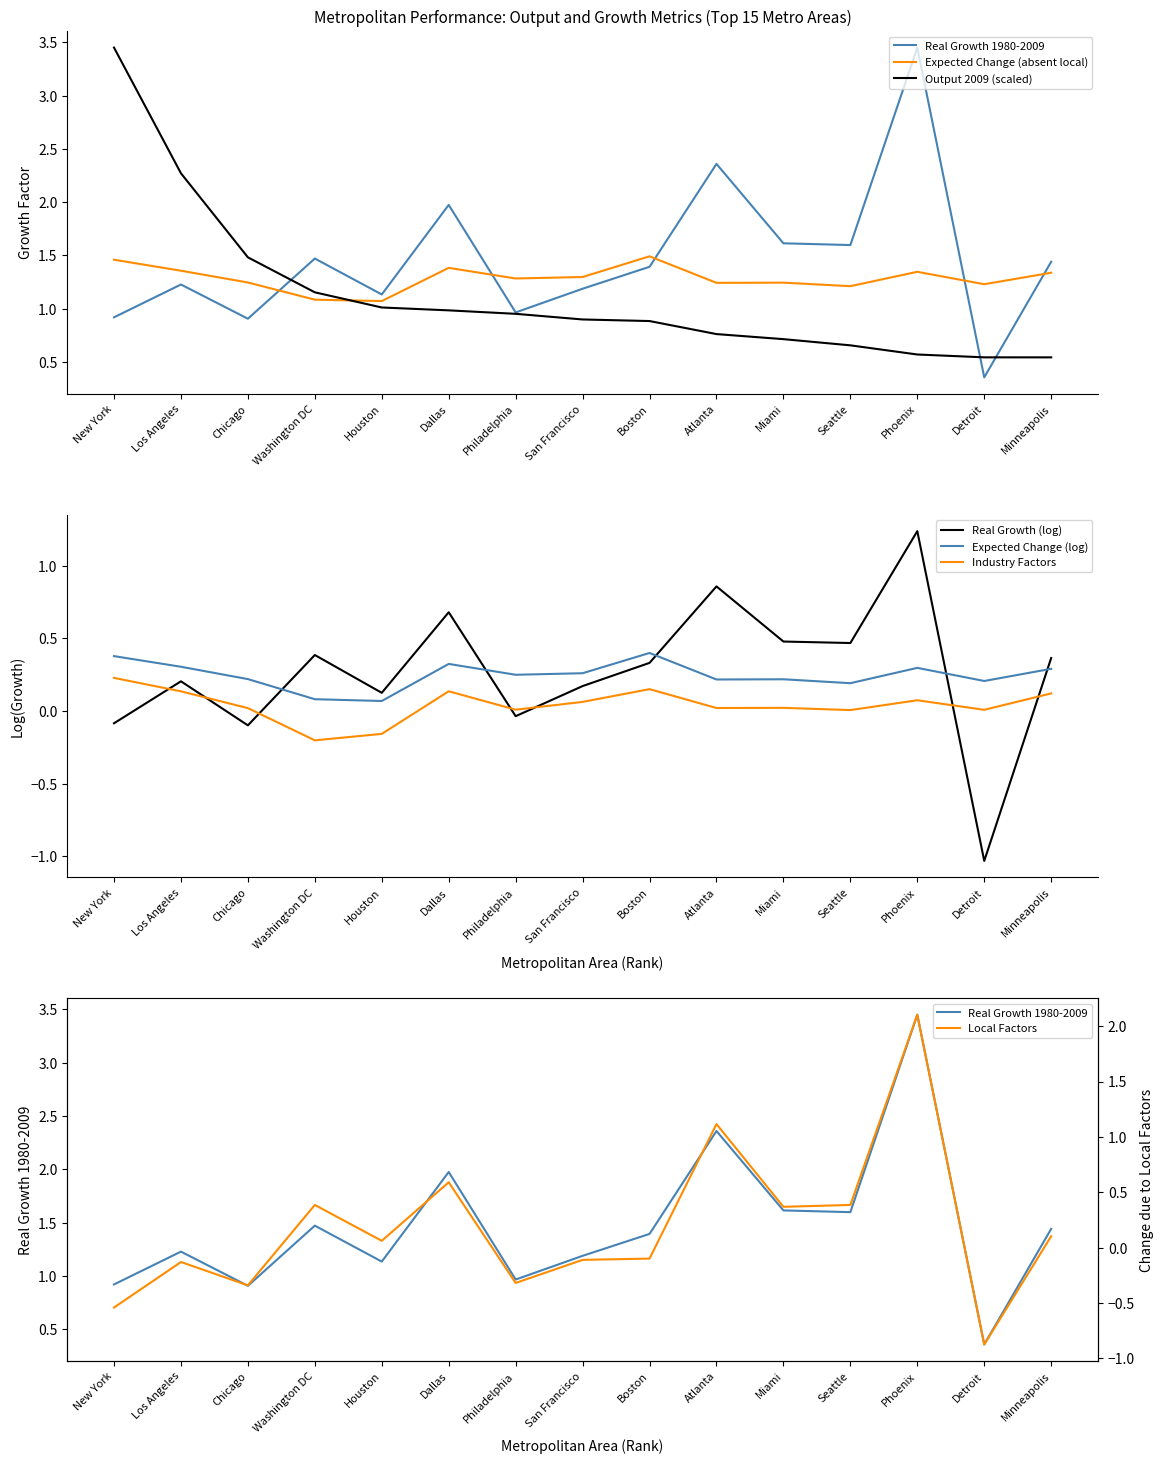

What is the smallest value displayed?

-0.9